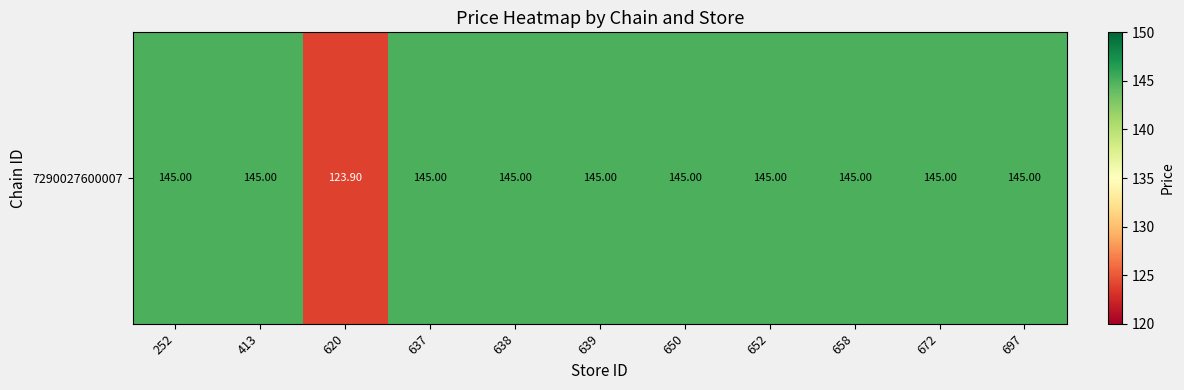

How many values are below 145?

1